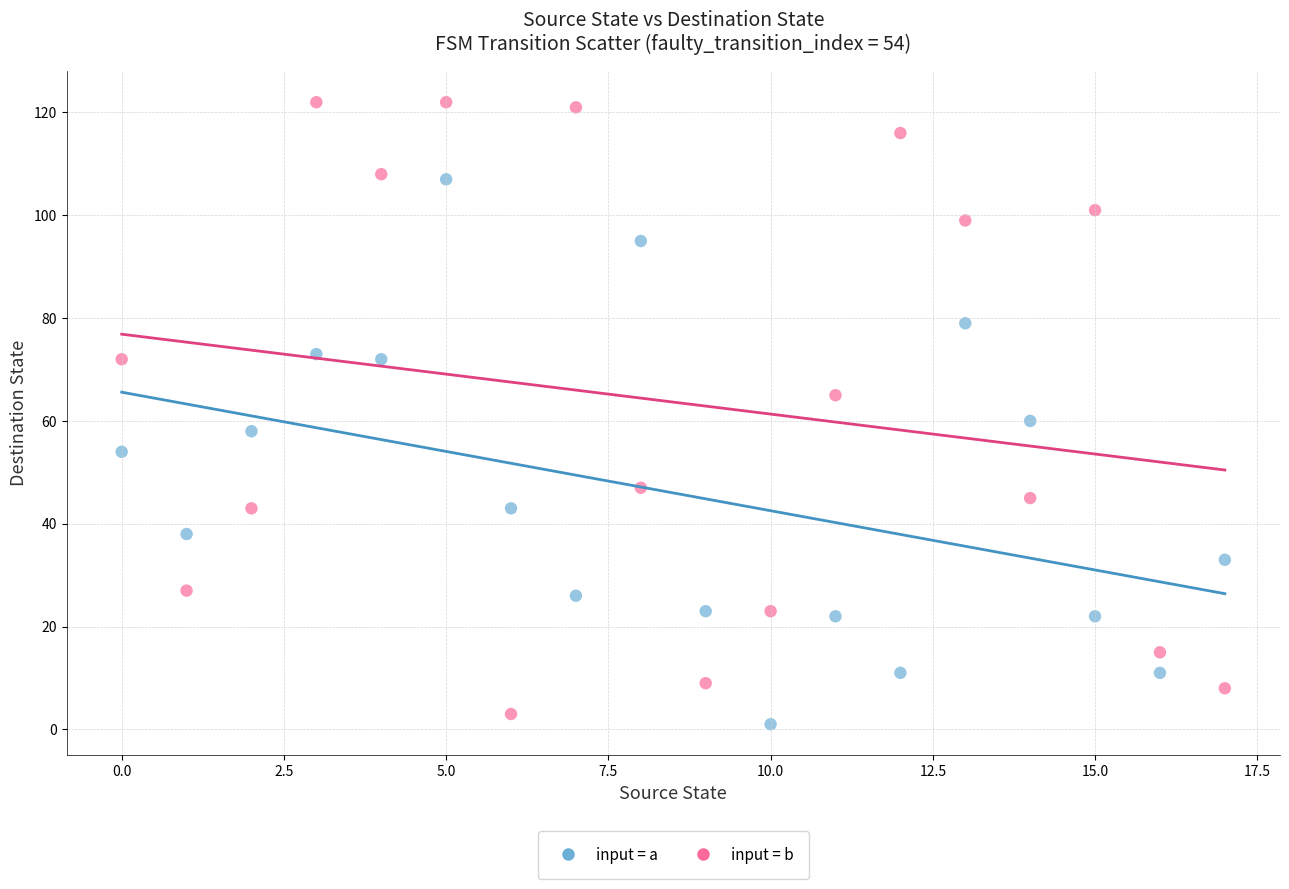

Which series has the largest Y range (max minus min)?

input = b